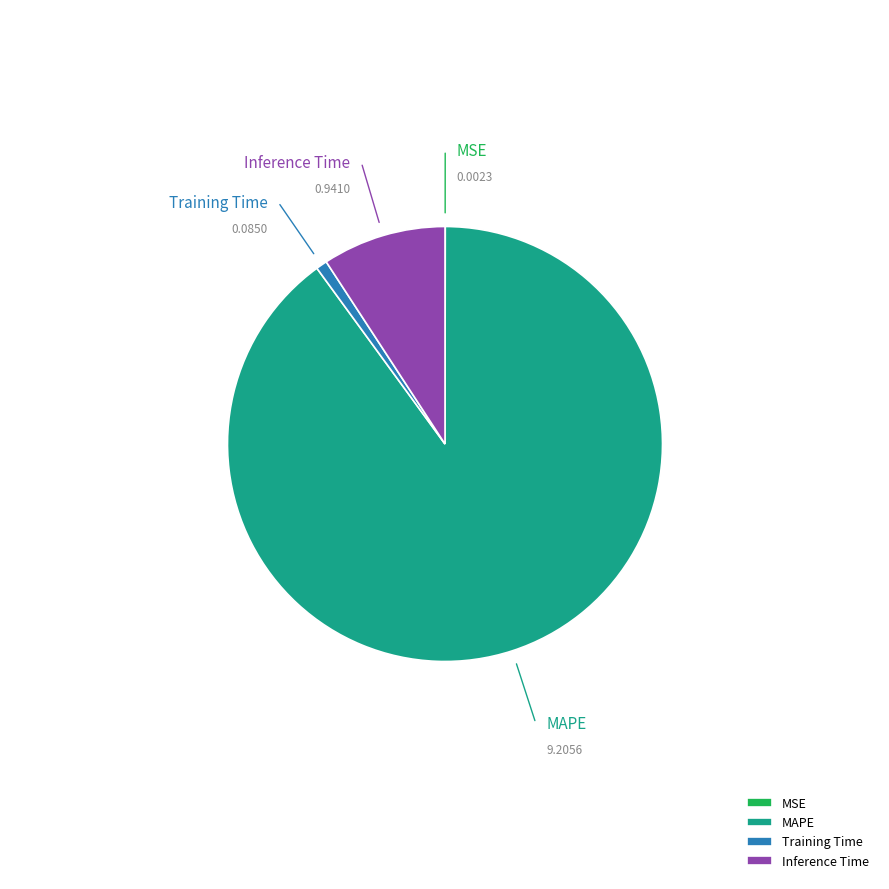

Which category has the biggest portion of the pie?

MAPE